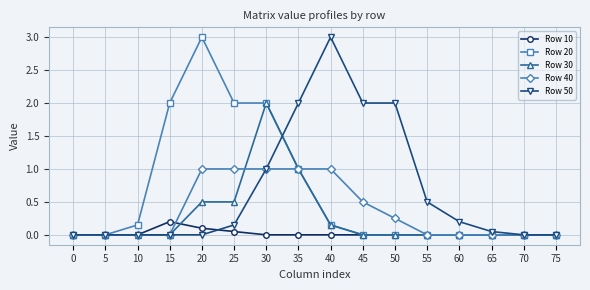

Is the value of Row 20 at 60 greater than the value of Row 50 at 30?

No